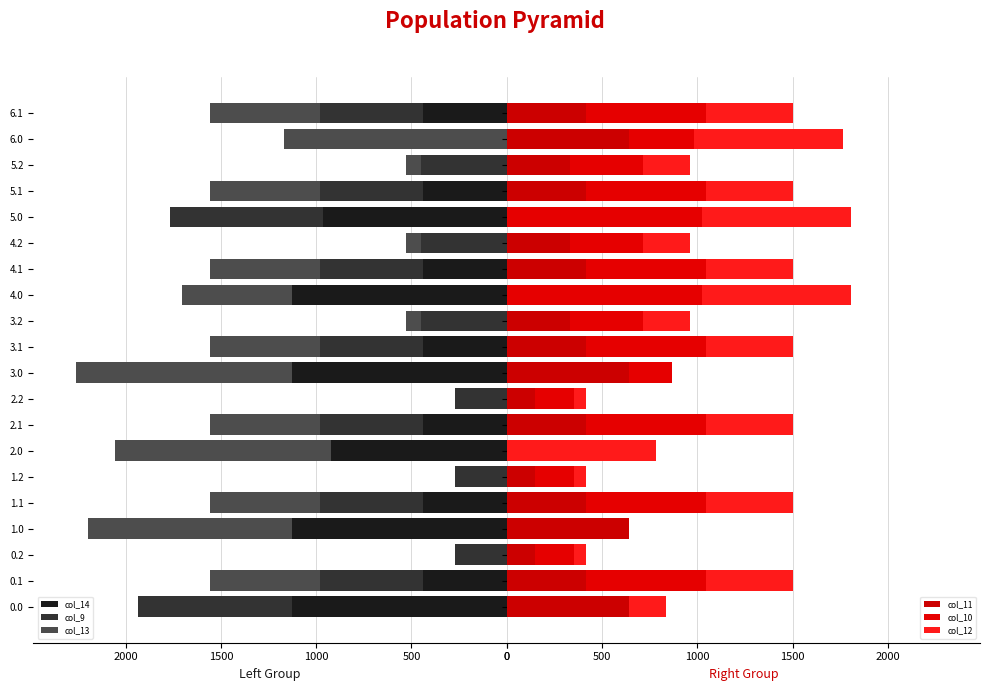

What is the maximum value for col_14?

1128.3